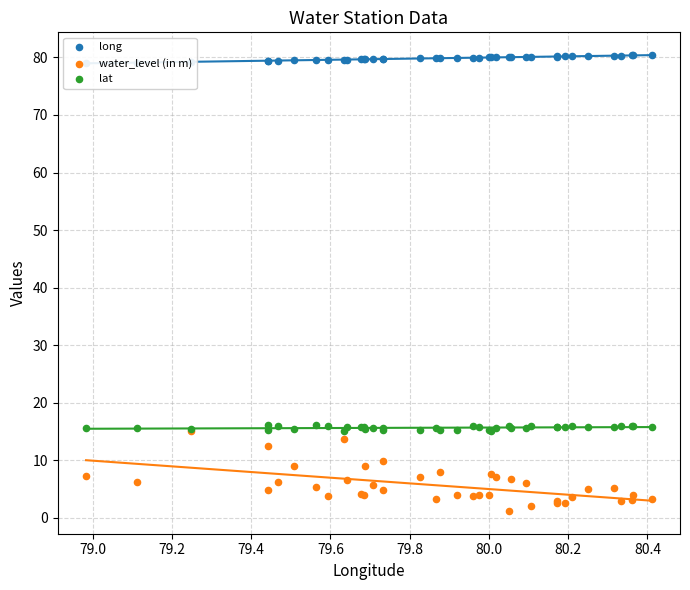

What are all the series names shown in the legend?

long, water_level (in m), lat